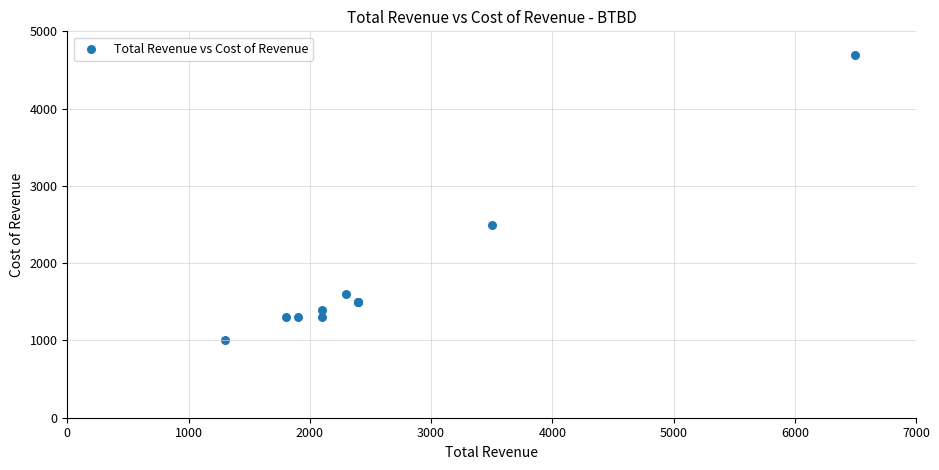

What Y value in the scatter plot is closest to 2850?

2500